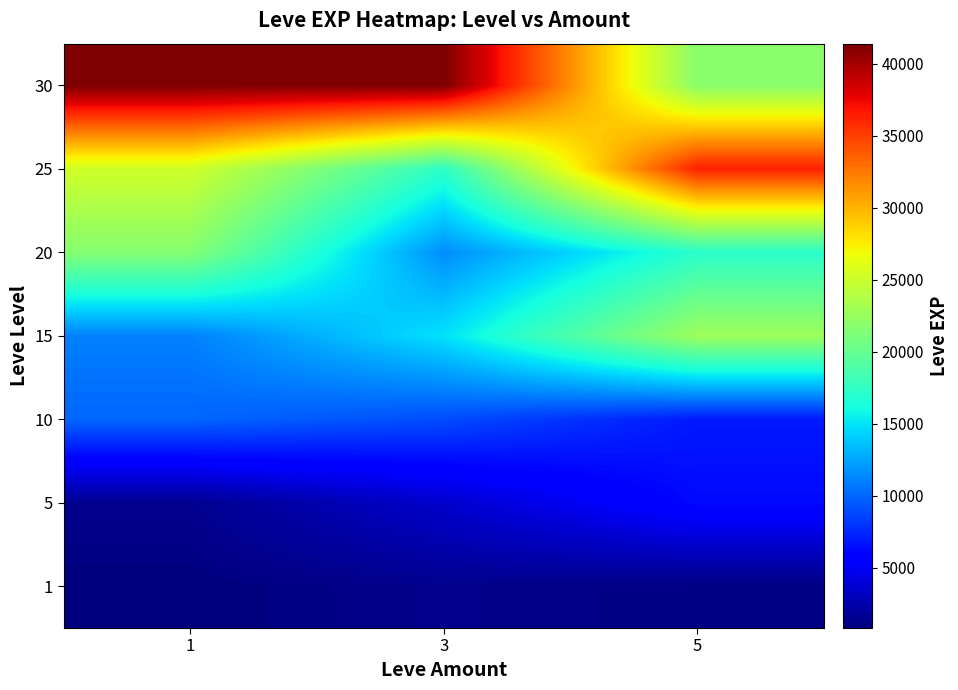

Rank the series at 3 from lowest to highest value.

1, 5, 10, 20, 15, 25, 30